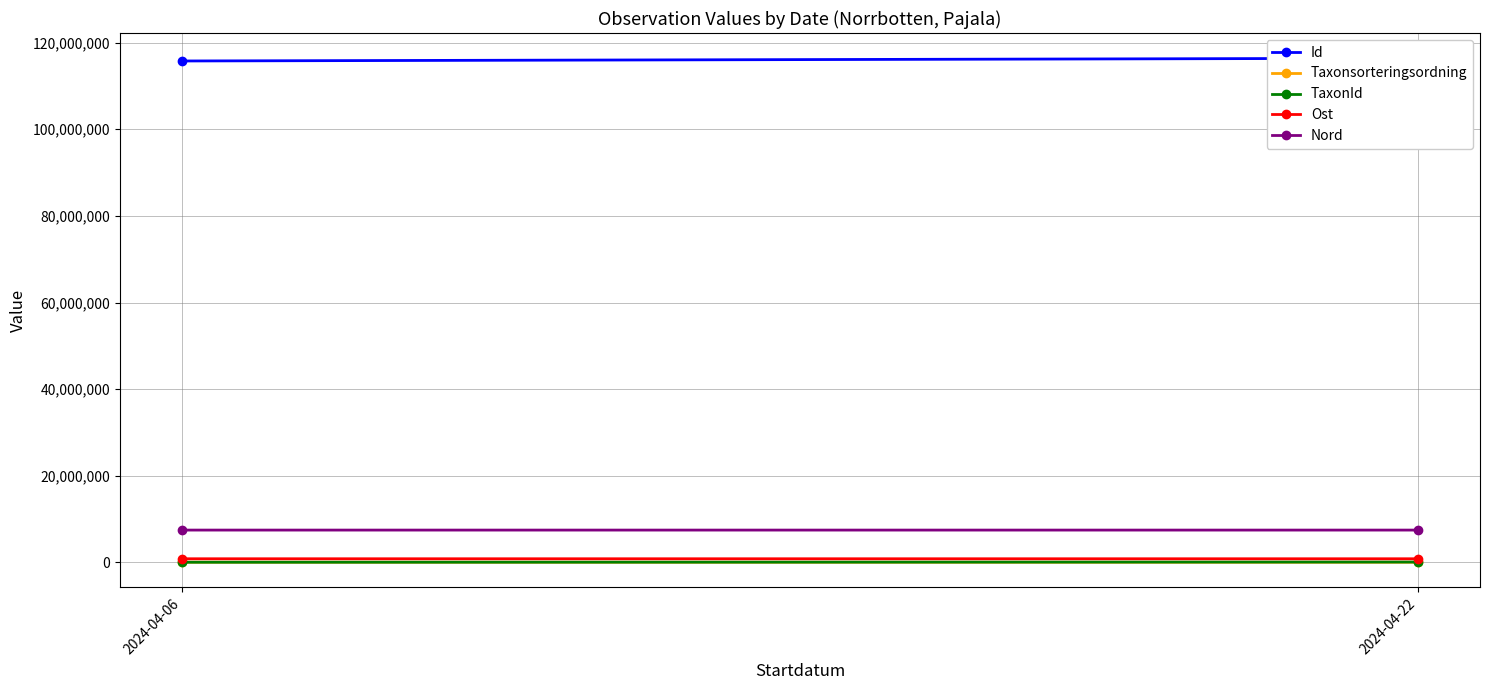

How many Taxonsorteringsordning values are between 56490 and 67886?

2